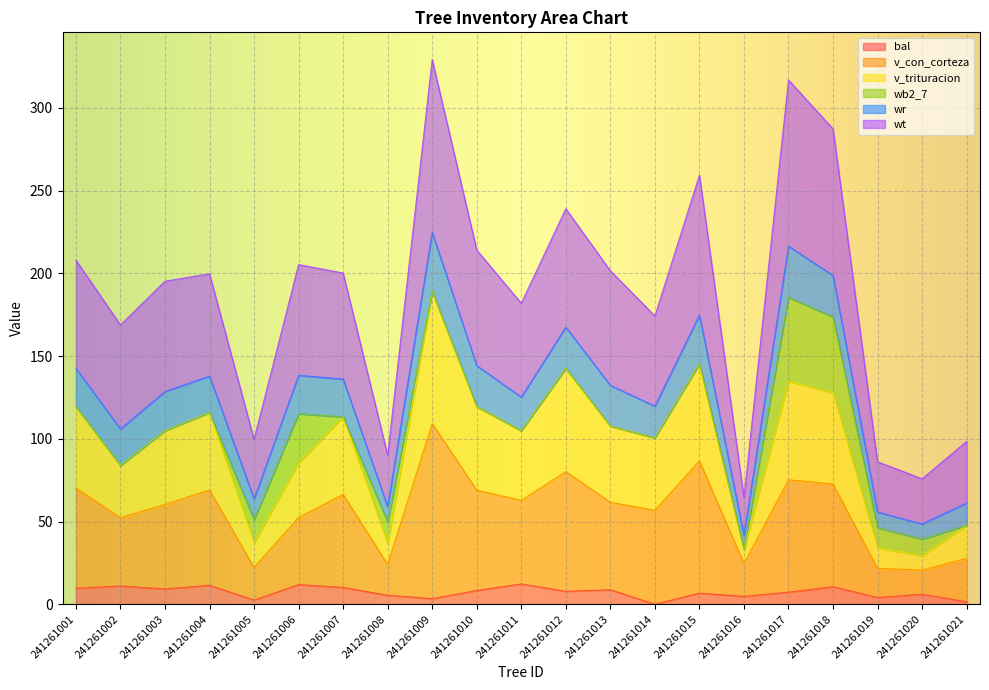

Is it true that bal equals 10.6 at 241261018?

True